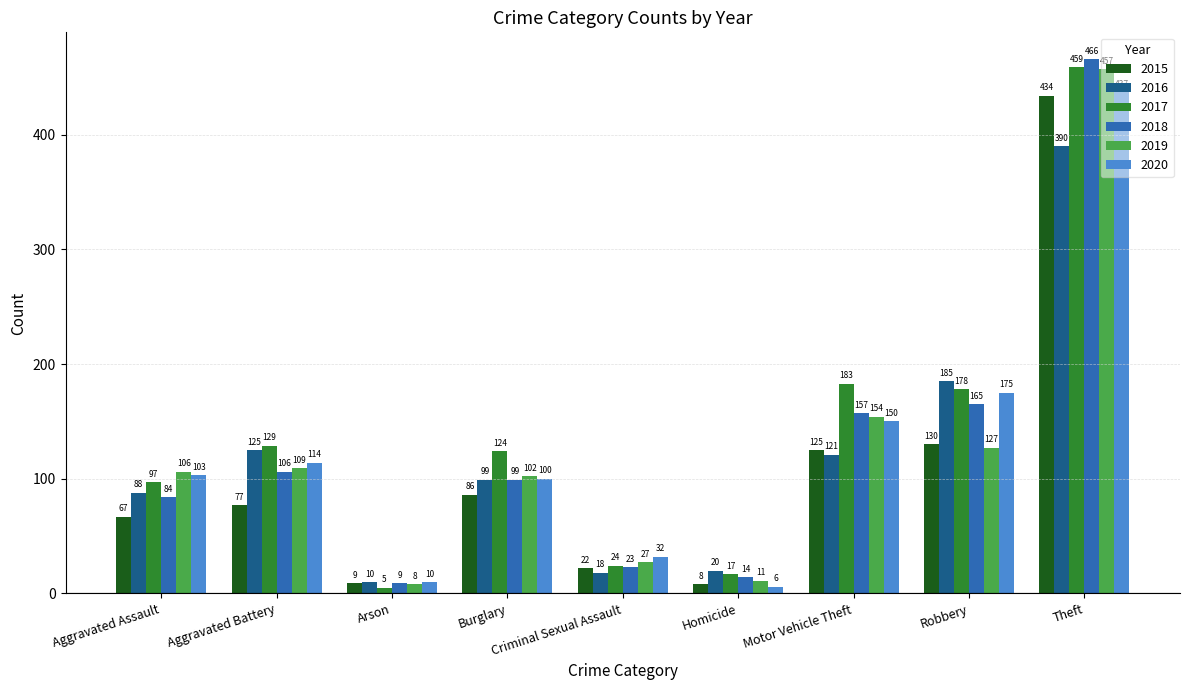

At which category is the sum across all series the highest?

Theft